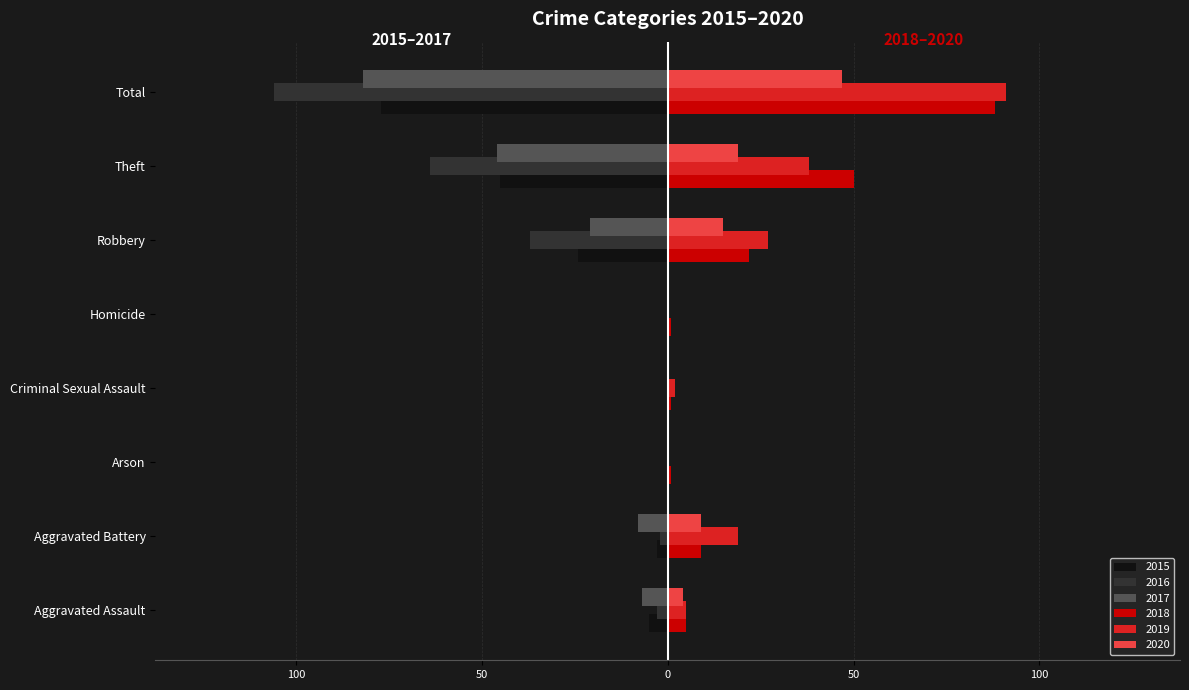

Which label corresponds to the largest value in the chart?

Total